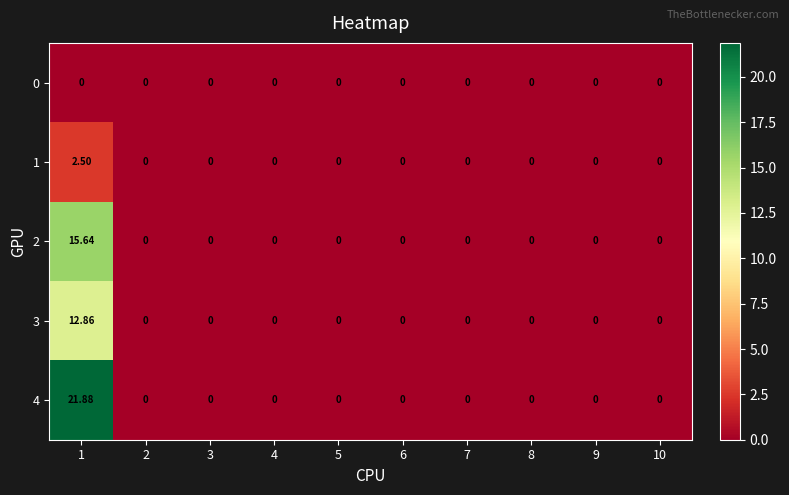

Count the number of data series in this chart.

5